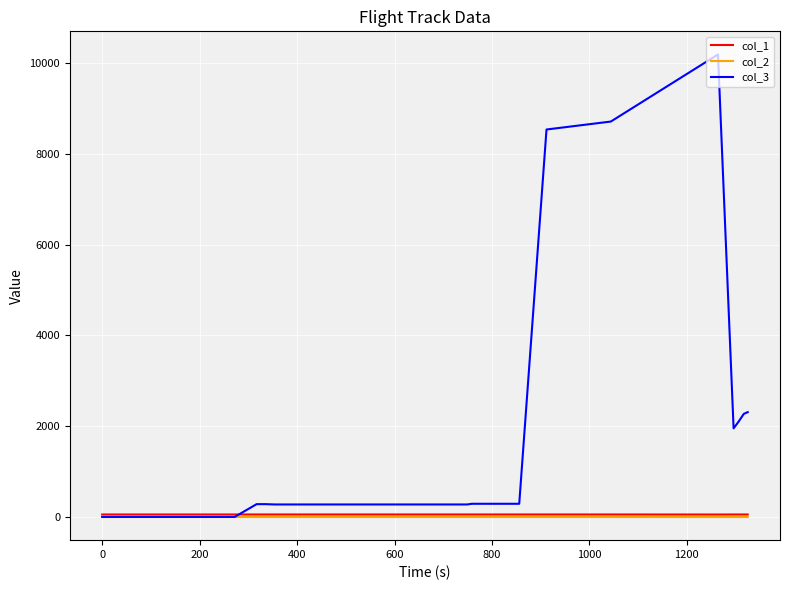

What is the maximum value for col_3?

10187.0